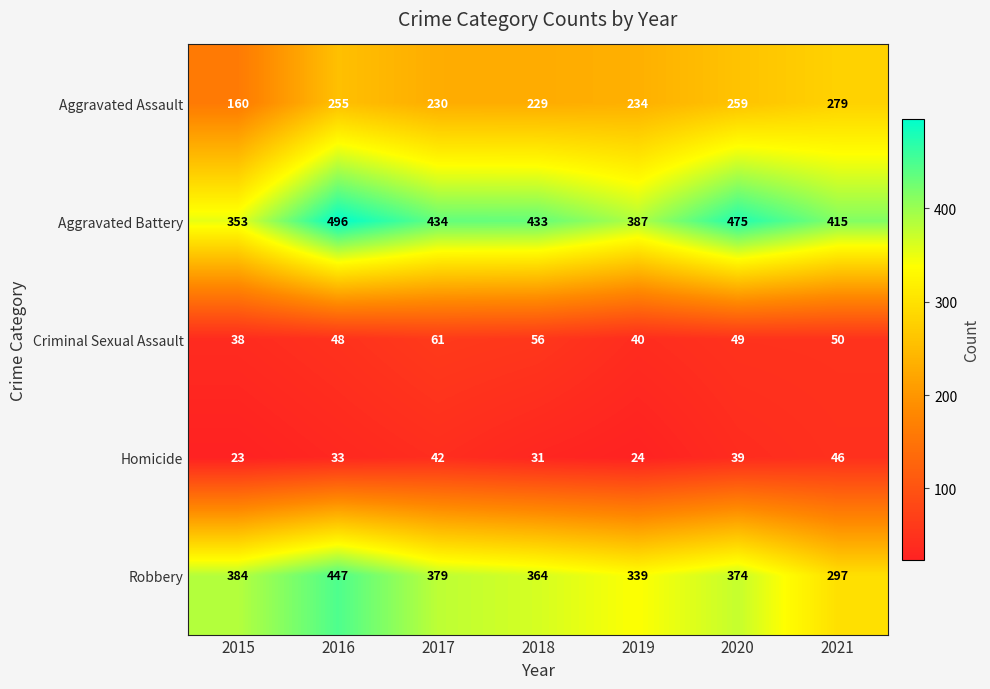

At which category does the chart reach its peak across all series?

2016